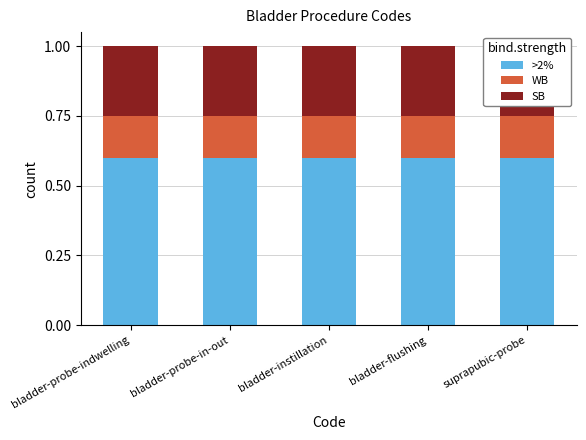

True or false: SB has a value of 0.1 at bladder-flushing.

False